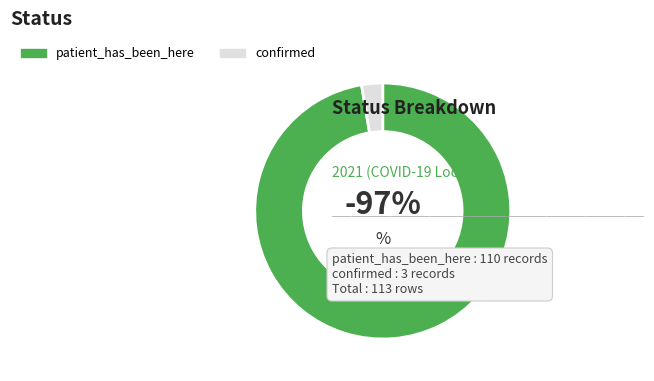

Between confirmed and patient_has_been_here, which is larger?

patient_has_been_here